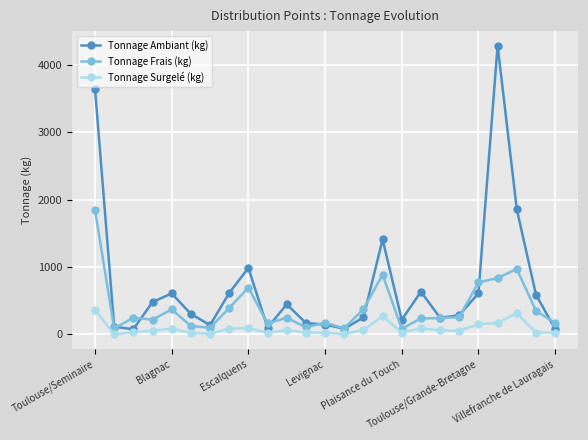

How many categories are shown in the chart?

25